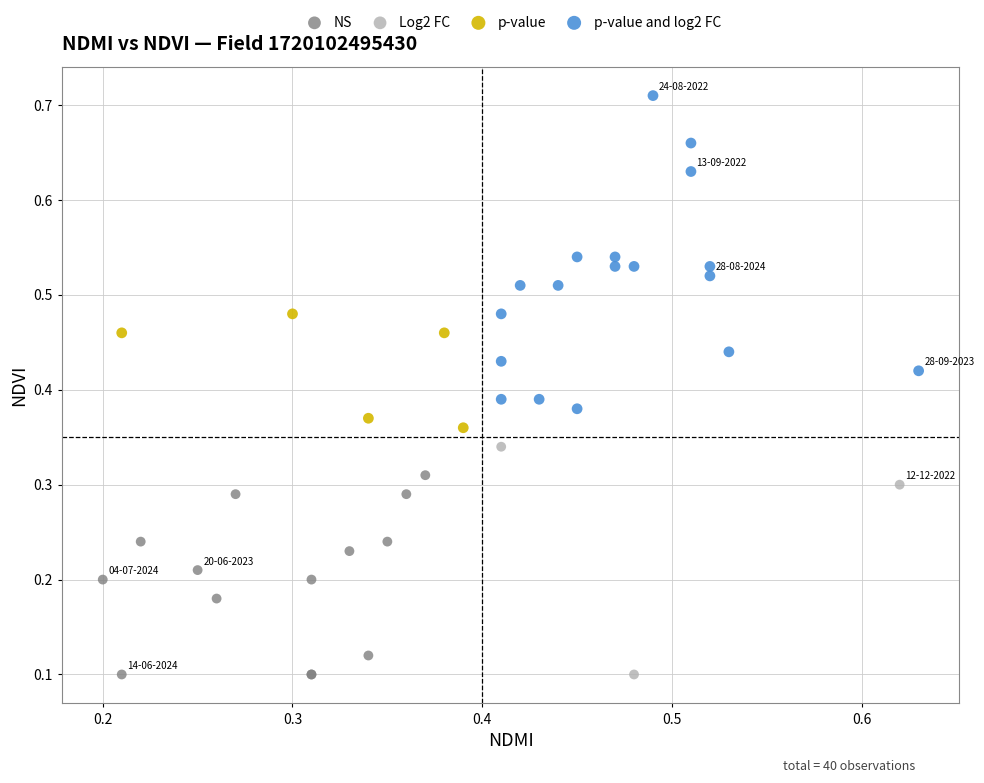

Which series contains the highest Y value?

p-value and log2 FC